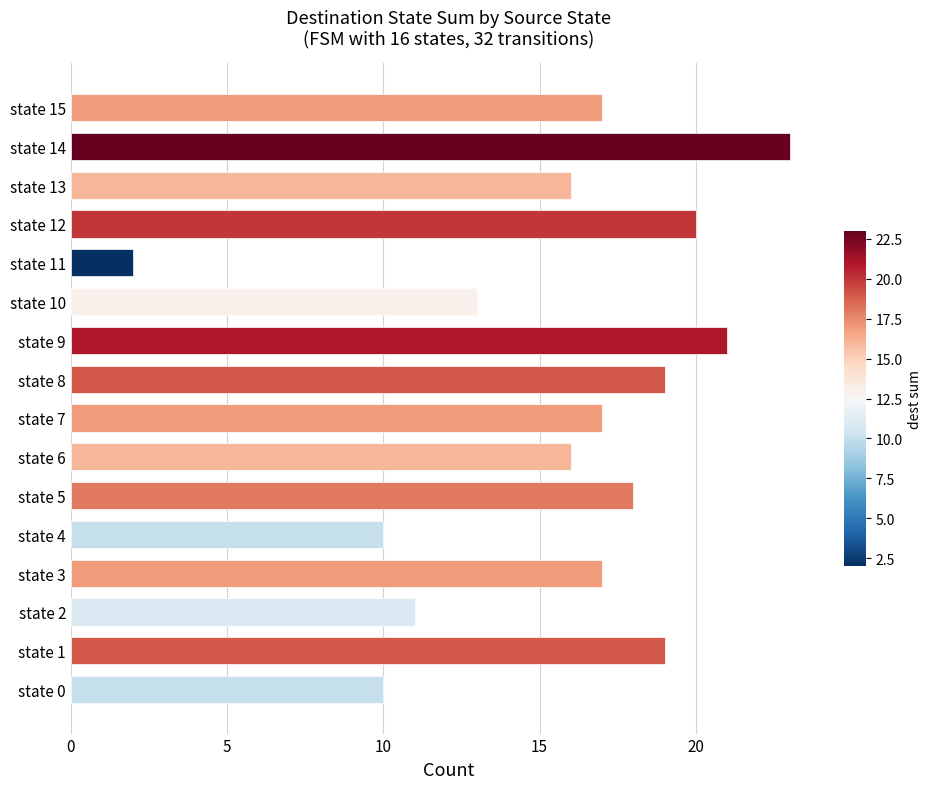

Which category has the highest value across all series?

state 14